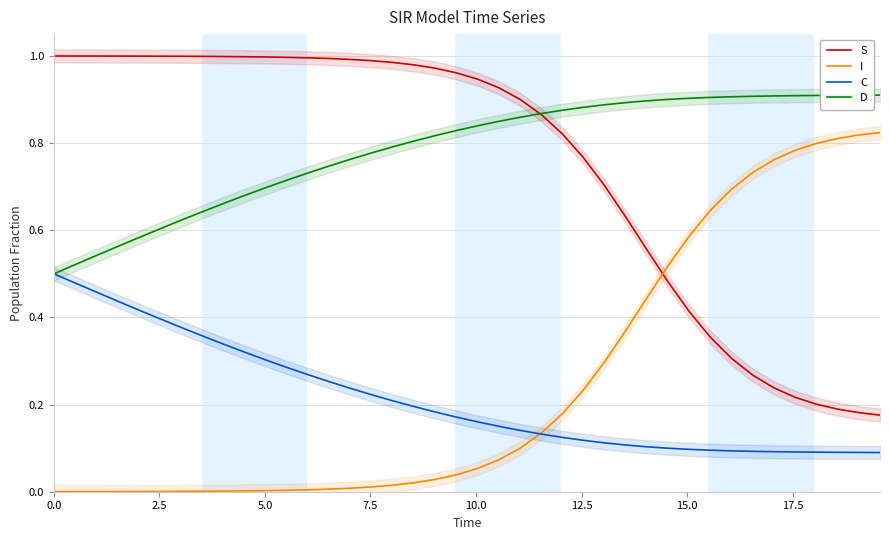

What is the greatest value displayed?

1.0